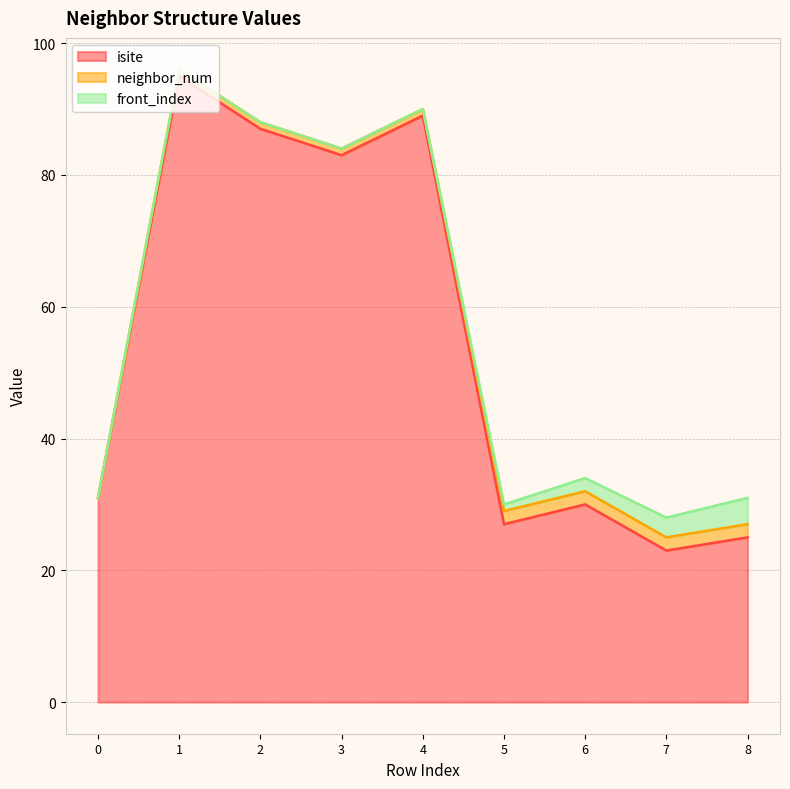

What is the difference between the maximum and minimum values in the front_index series?

4